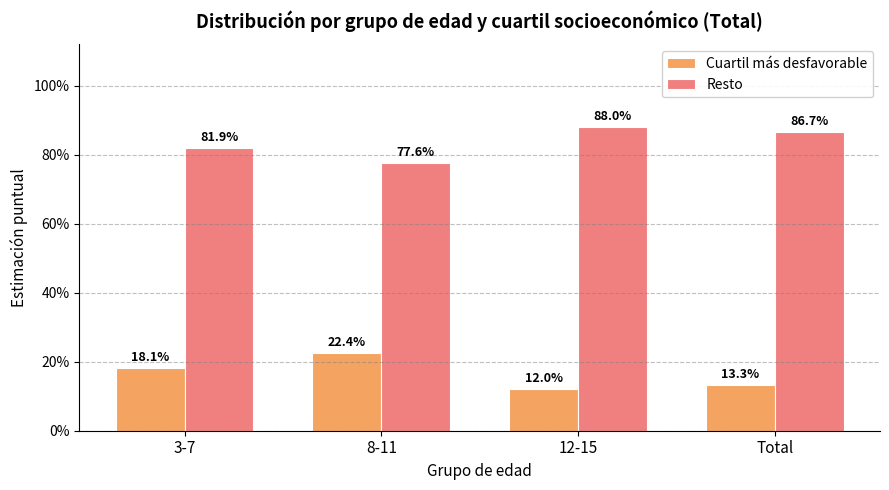

Rank the series by their maximum value, from highest to lowest.

Resto, Cuartil más desfavorable